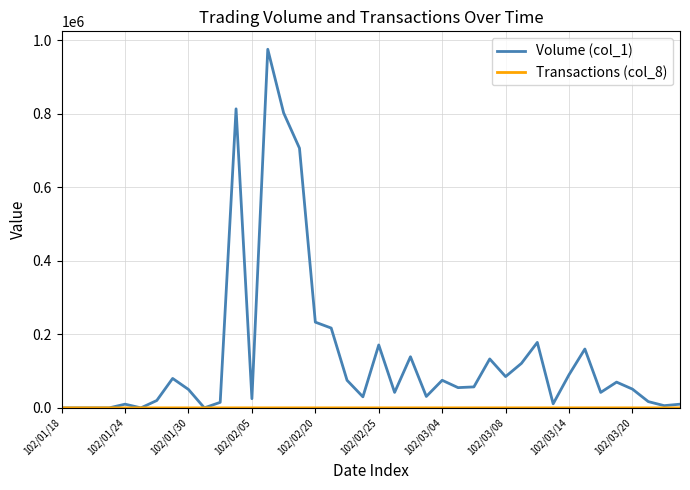

Which series has the largest total across all categories?

Volume (col_1)